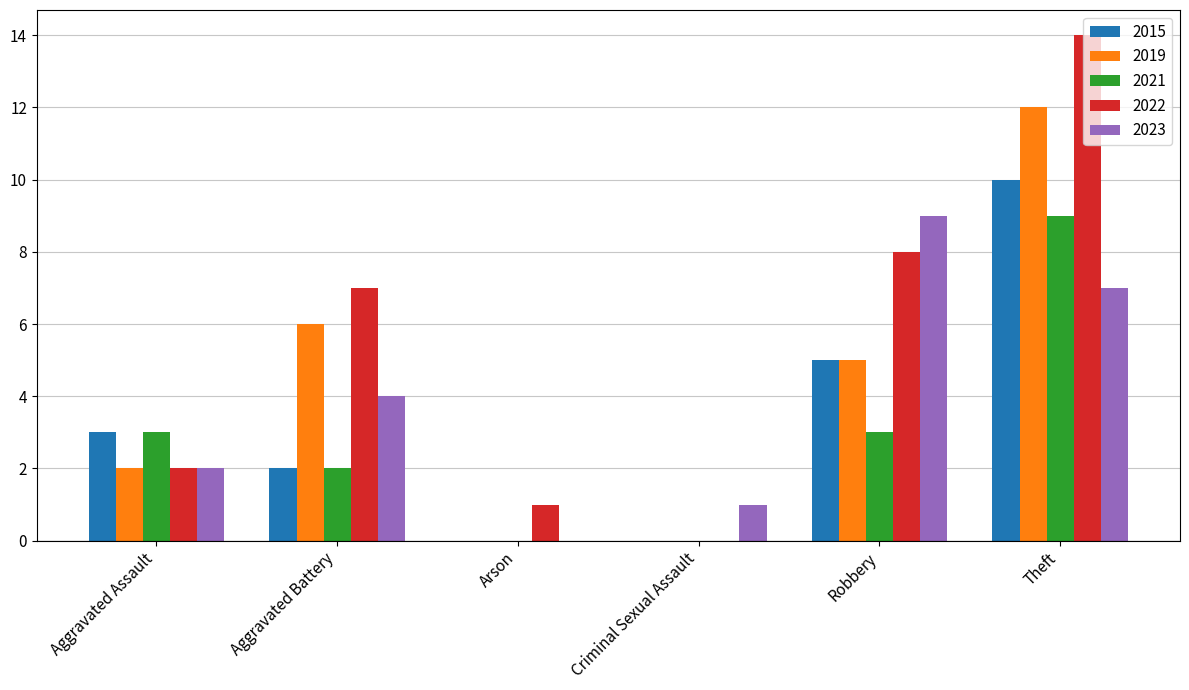

Which series has the largest range (max minus min)?

2022